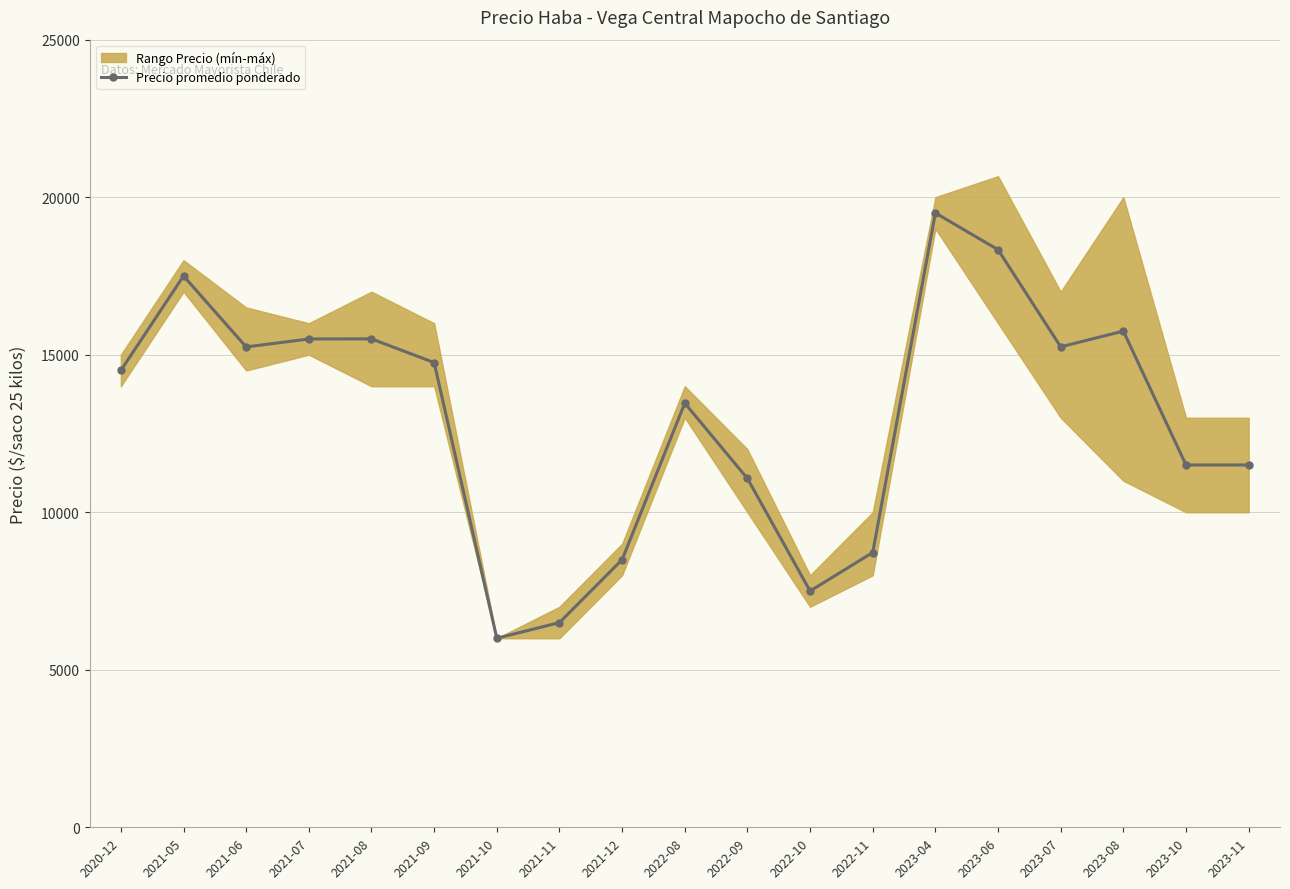

Reading left to right, transcribe all the data shown in this chart.

2020-12=14500	2021-05=17500	2021-06=15247	2021-07=15500	2021-08=15504	2021-09=14750	2021-10=6000	2021-11=6498	2021-12=8494	2022-08=13462	2022-09=11072	2022-10=7500	2022-11=8722	2023-04=19500	2023-06=18333	2023-07=15250	2023-08=15750	2023-10=11500	2023-11=11500